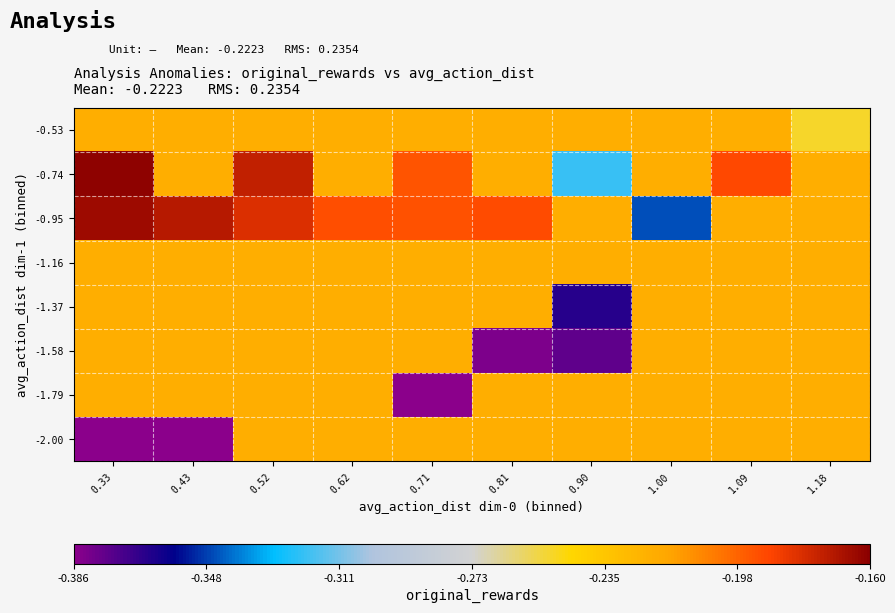

How many series are shown in this chart?

8